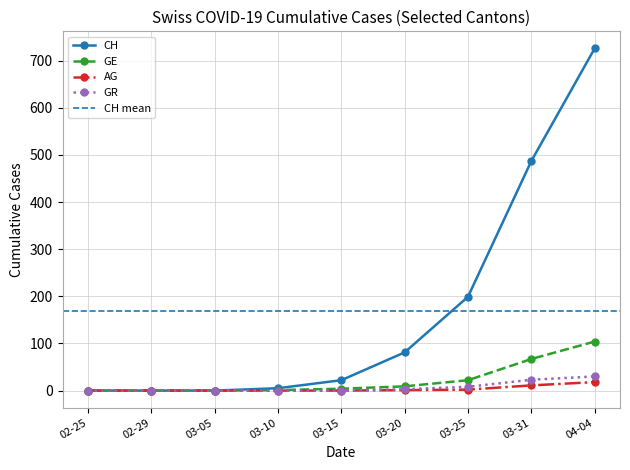

What is the average value of the GR series?

7